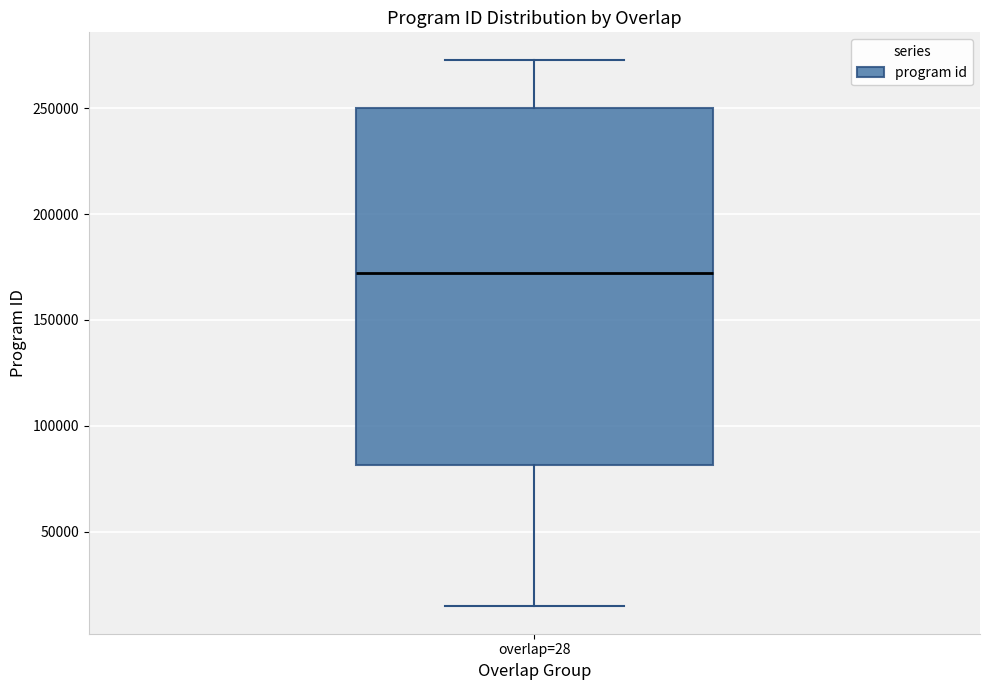

Read this box plot against the y-axis: the position of the median line, the range covered by the box, and the ends of both whiskers. The values are not printed on the chart, so give them approximately, as read against the axis.

median 170000, box 80000 to 250000, whiskers 15000 to 275000